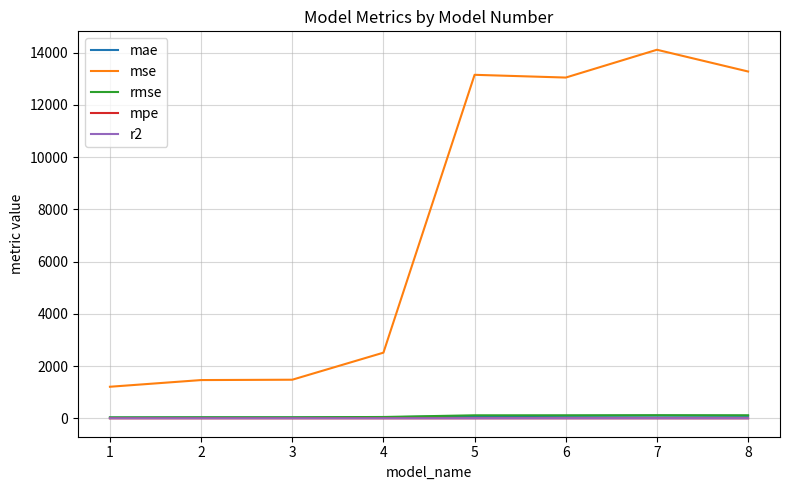

How many categories are shown in the chart?

8